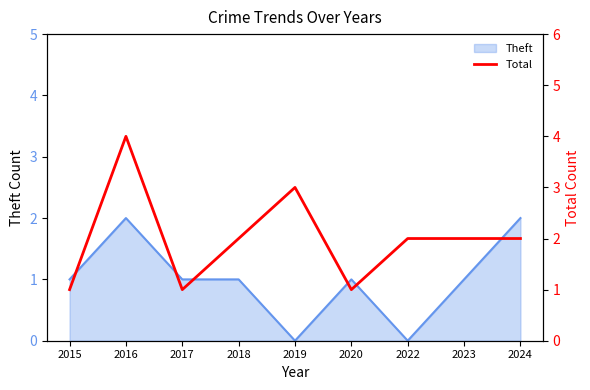

Where is the first local minimum?

2017